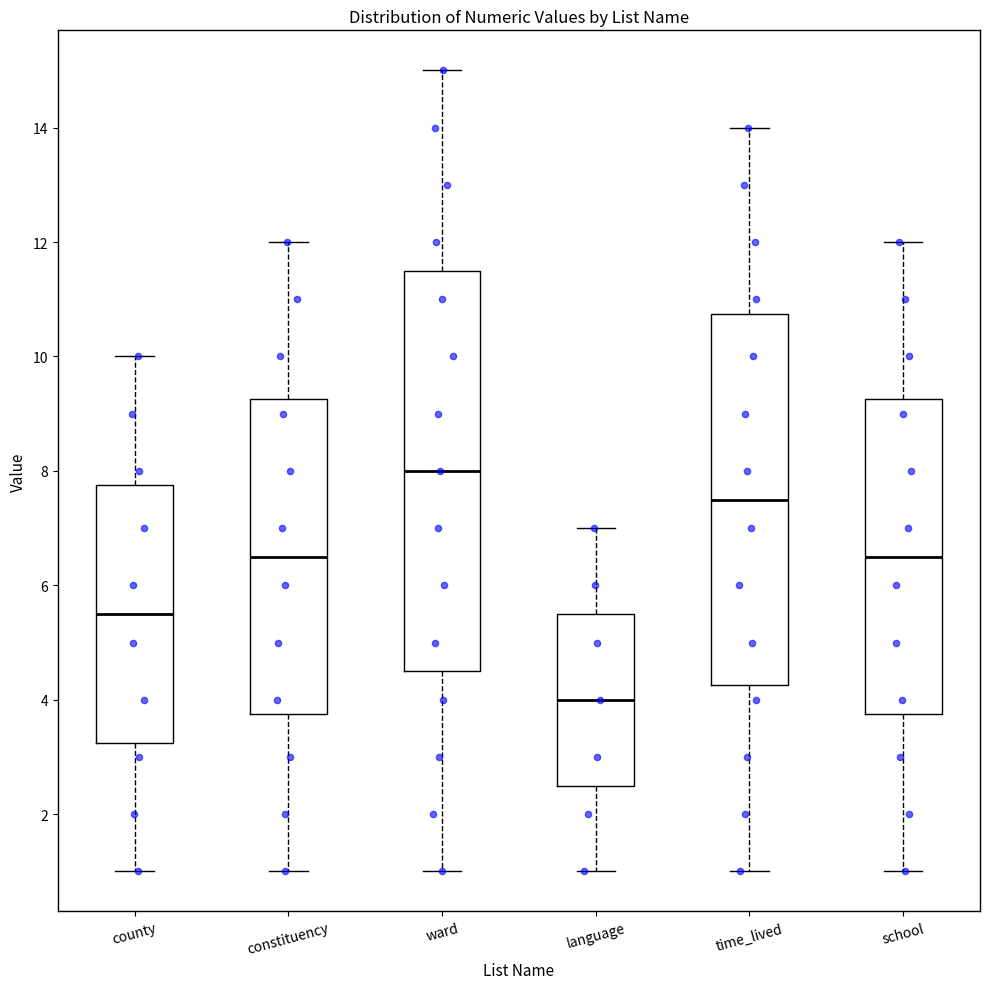

Comparing the boxes themselves (not the whiskers), which one is the tallest?

ward